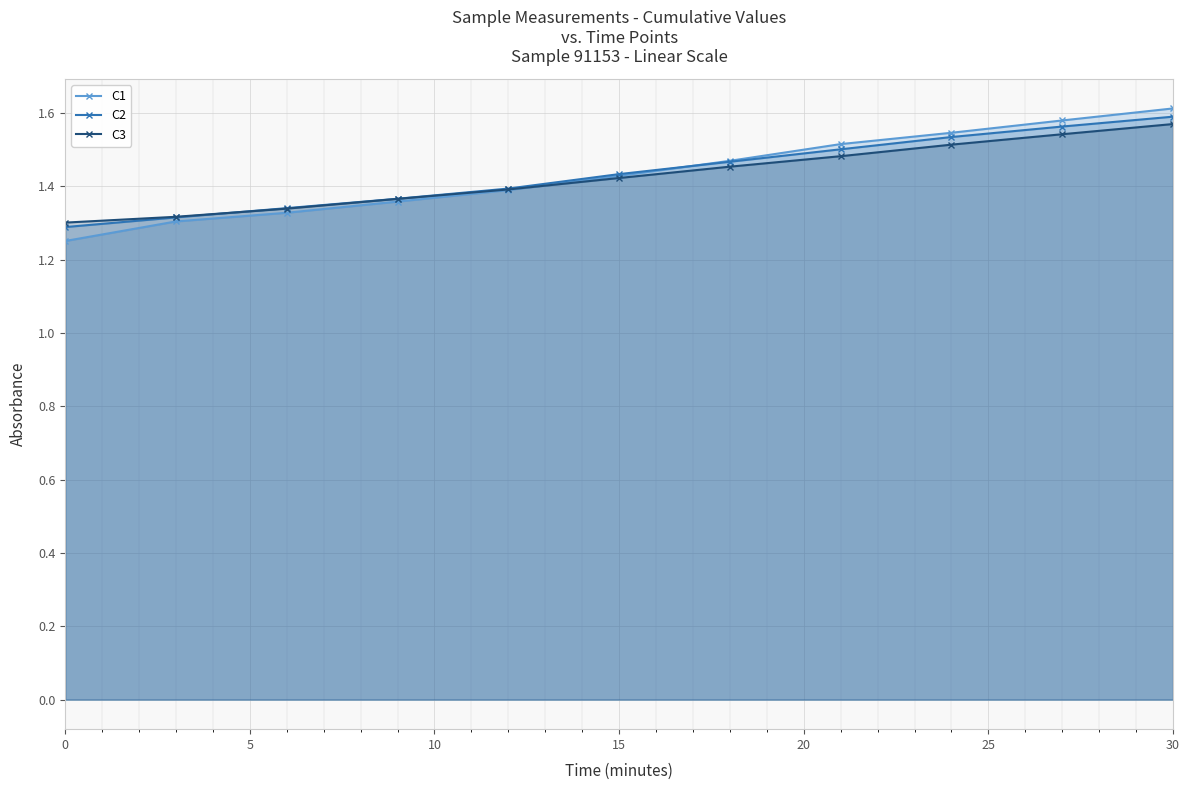

The C1 series shows 1.0 at 15. True or false?

False